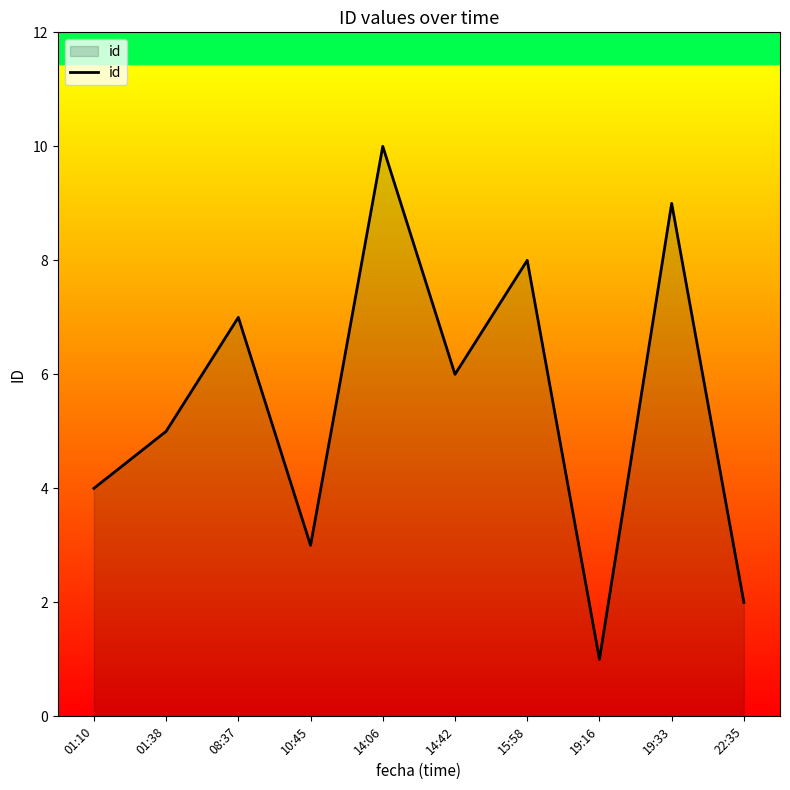

Which label corresponds to the largest value in the chart?

14:06